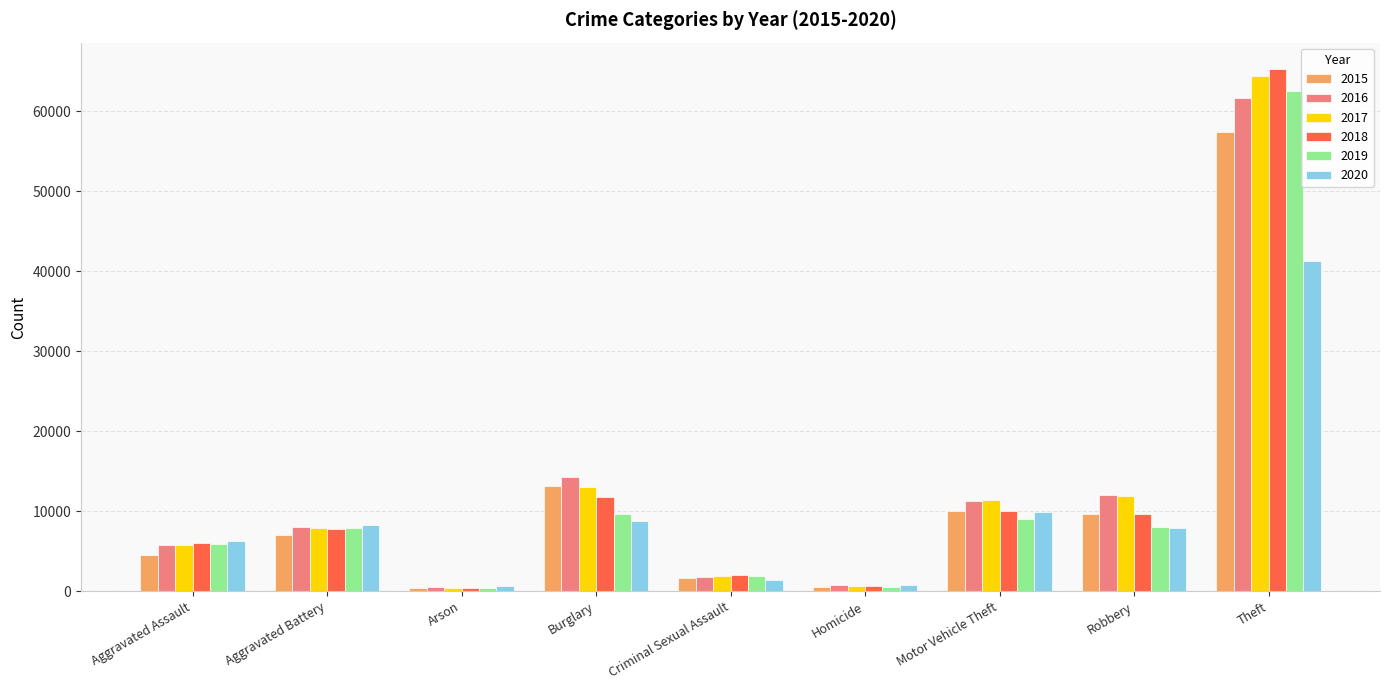

What is the difference between the 2020 values at Homicide and Aggravated Assault?

5479